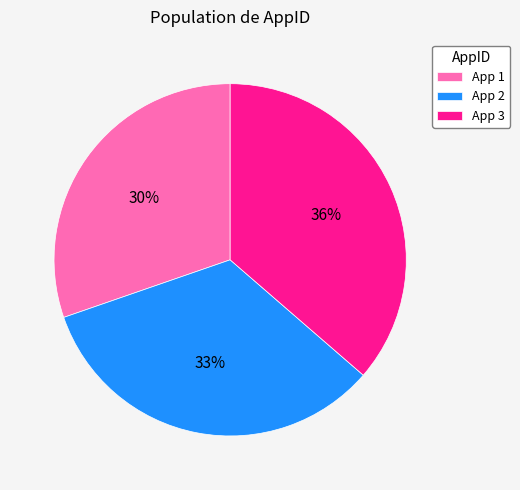

Which has a higher value, App 2 or App 1?

App 2